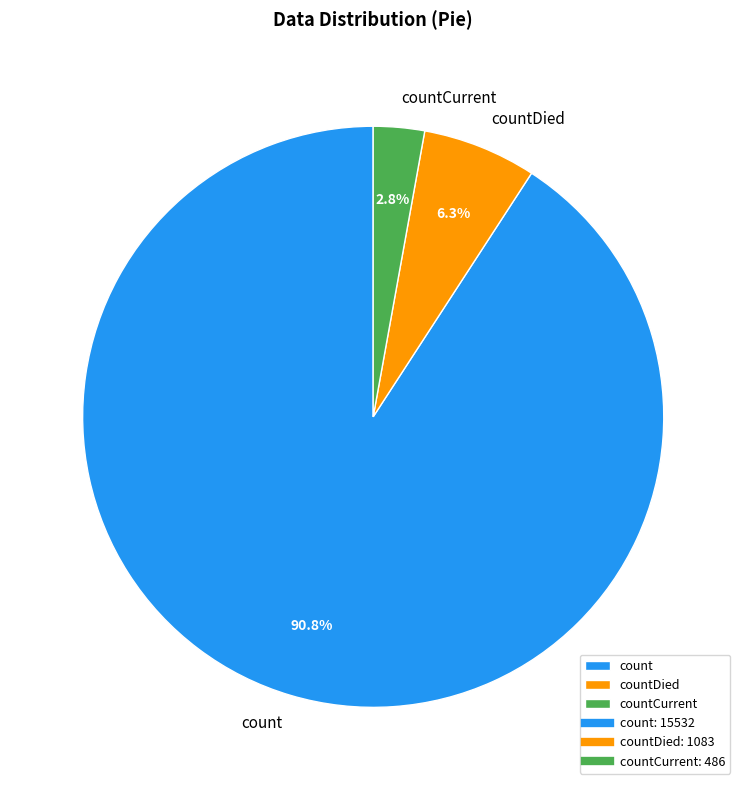

How many slices are in this pie chart?

3